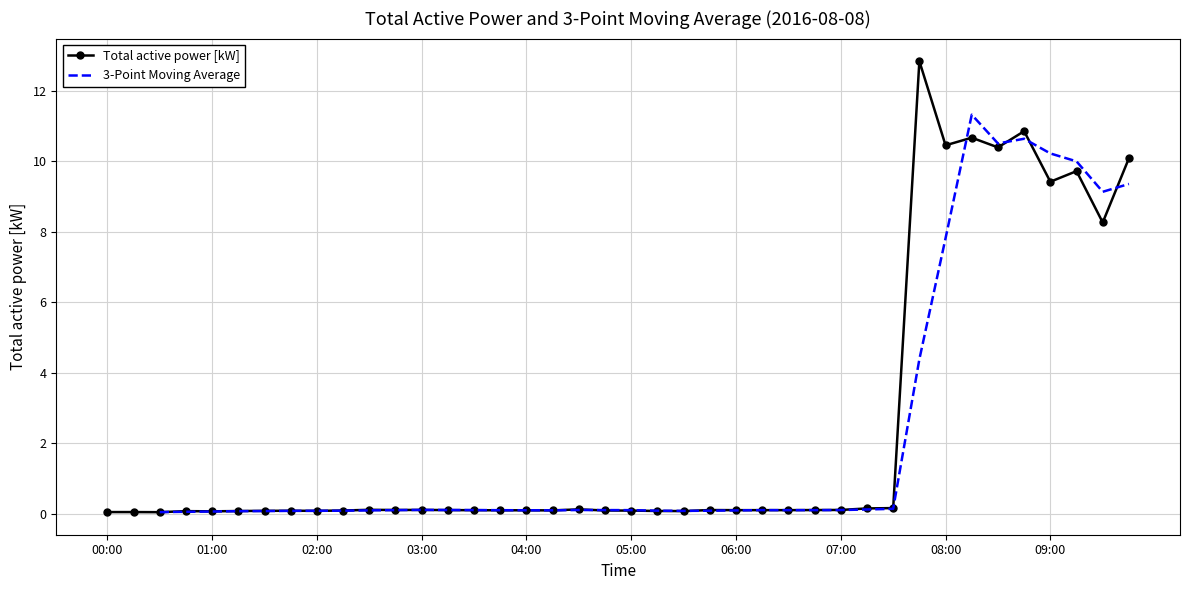

At which category does the data reach its first local peak?

00:15